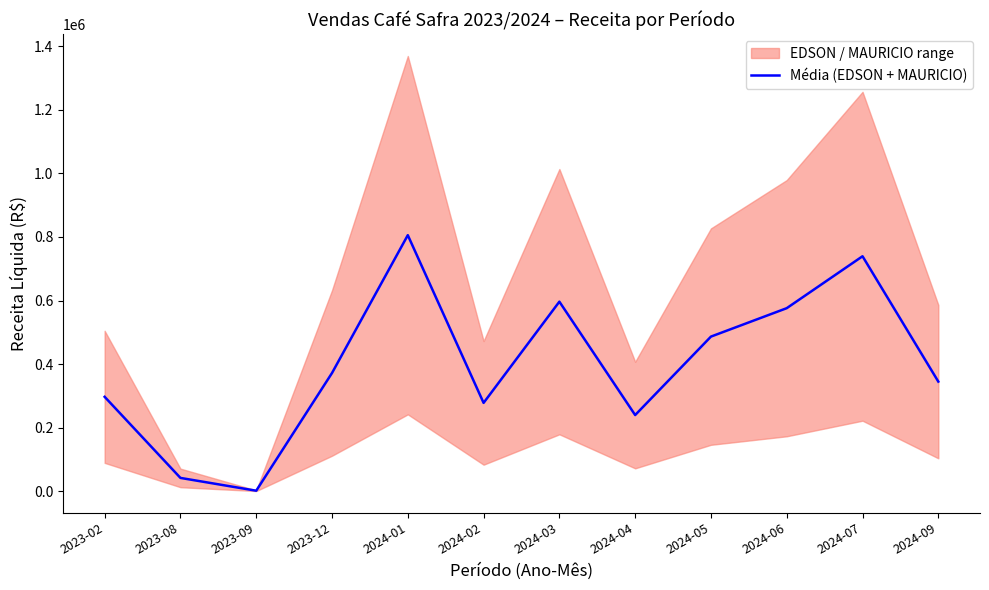

How many interior local valleys (lower than both neighbors) does the data have?

3